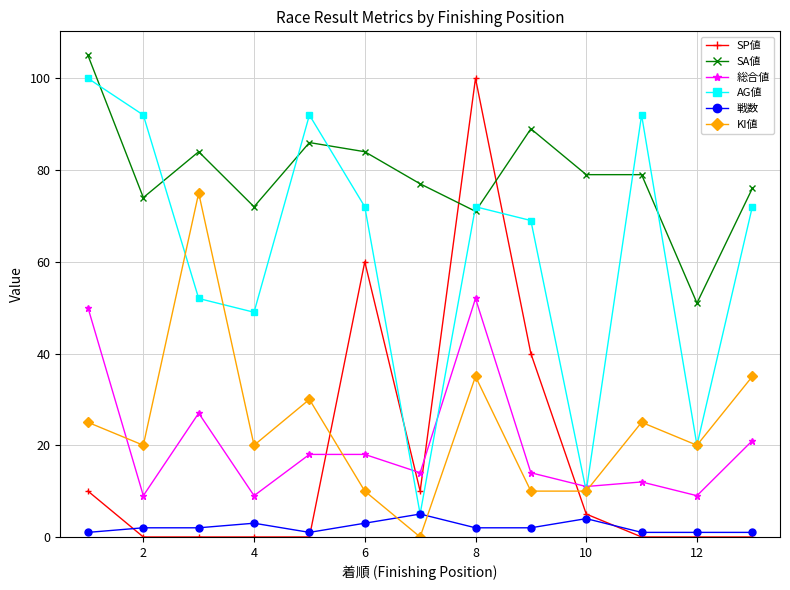

True or false: SA値 has more than 0 interior local peaks.

True